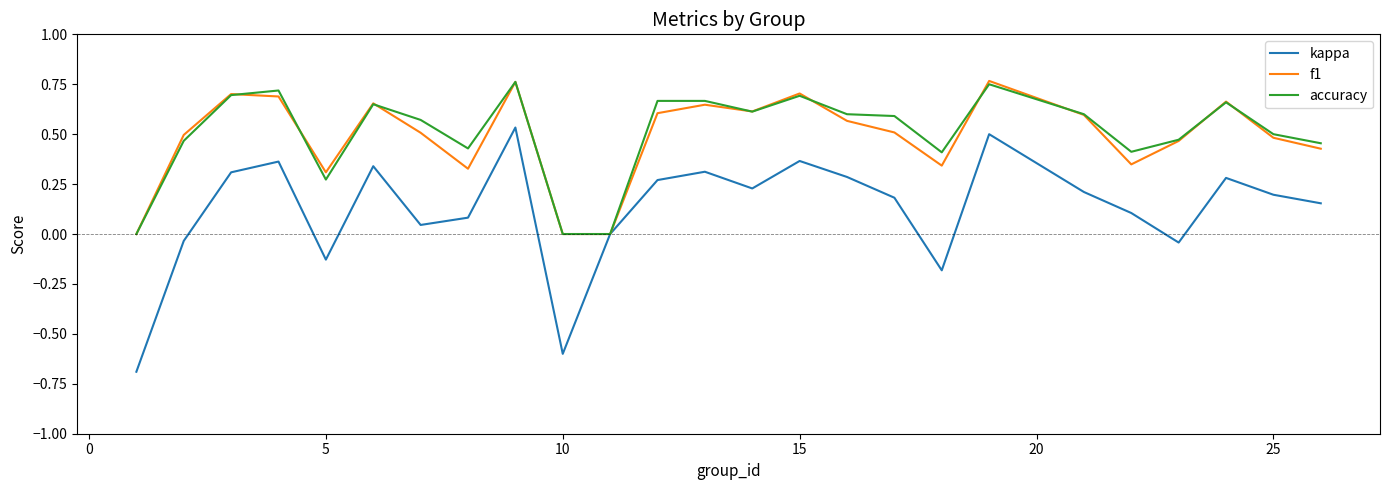

Which series has the largest range (max minus min)?

kappa